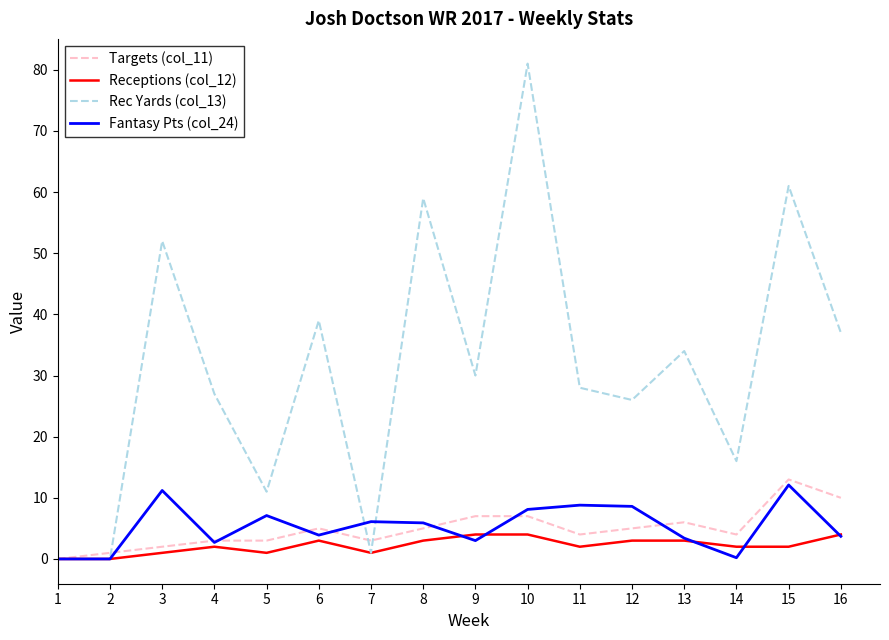

What is the difference between the highest and lowest values at 6?

36.0